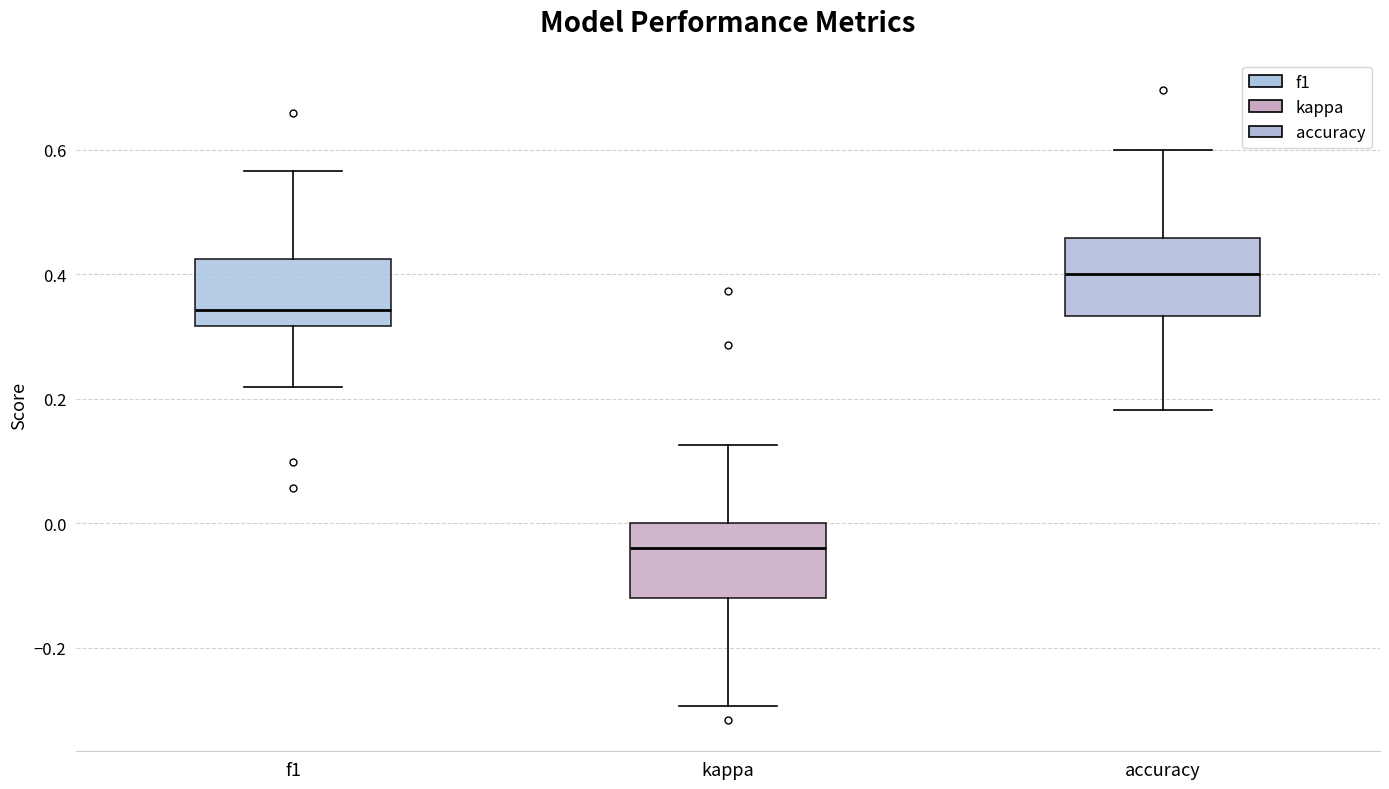

Which box's median line is the highest?

accuracy